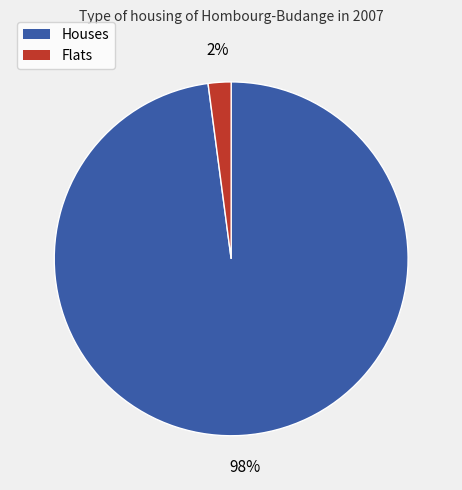

Is there a majority slice in this chart?

Yes